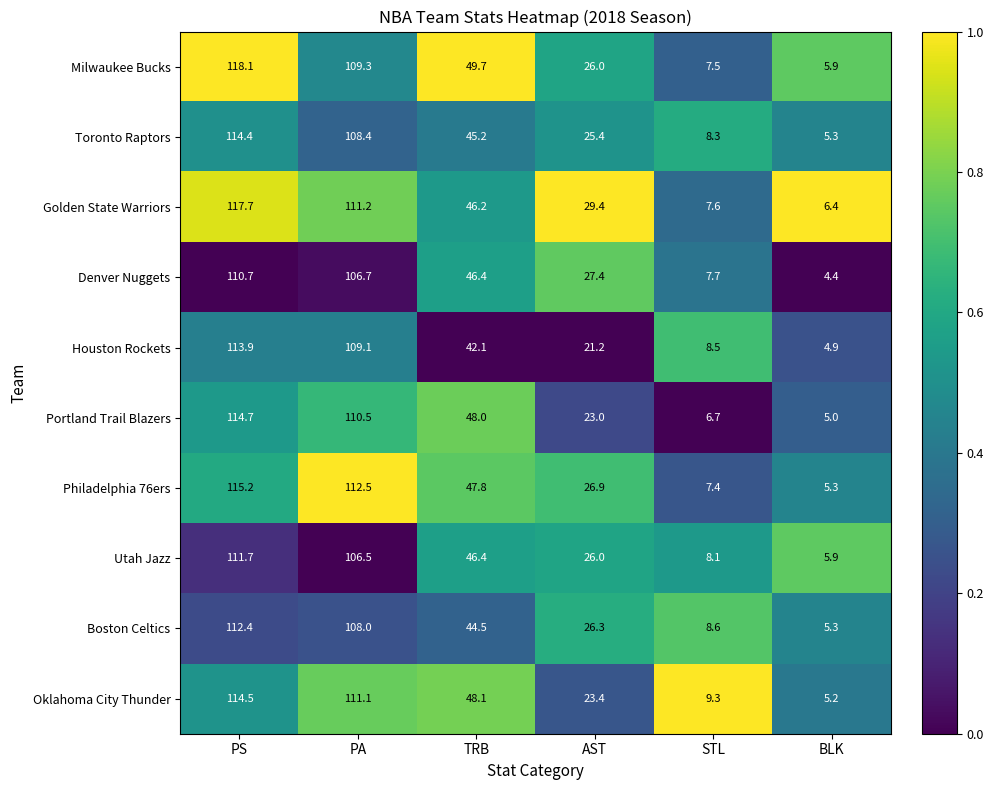

The value of Oklahoma City Thunder at PS is 64.9. True or false?

False